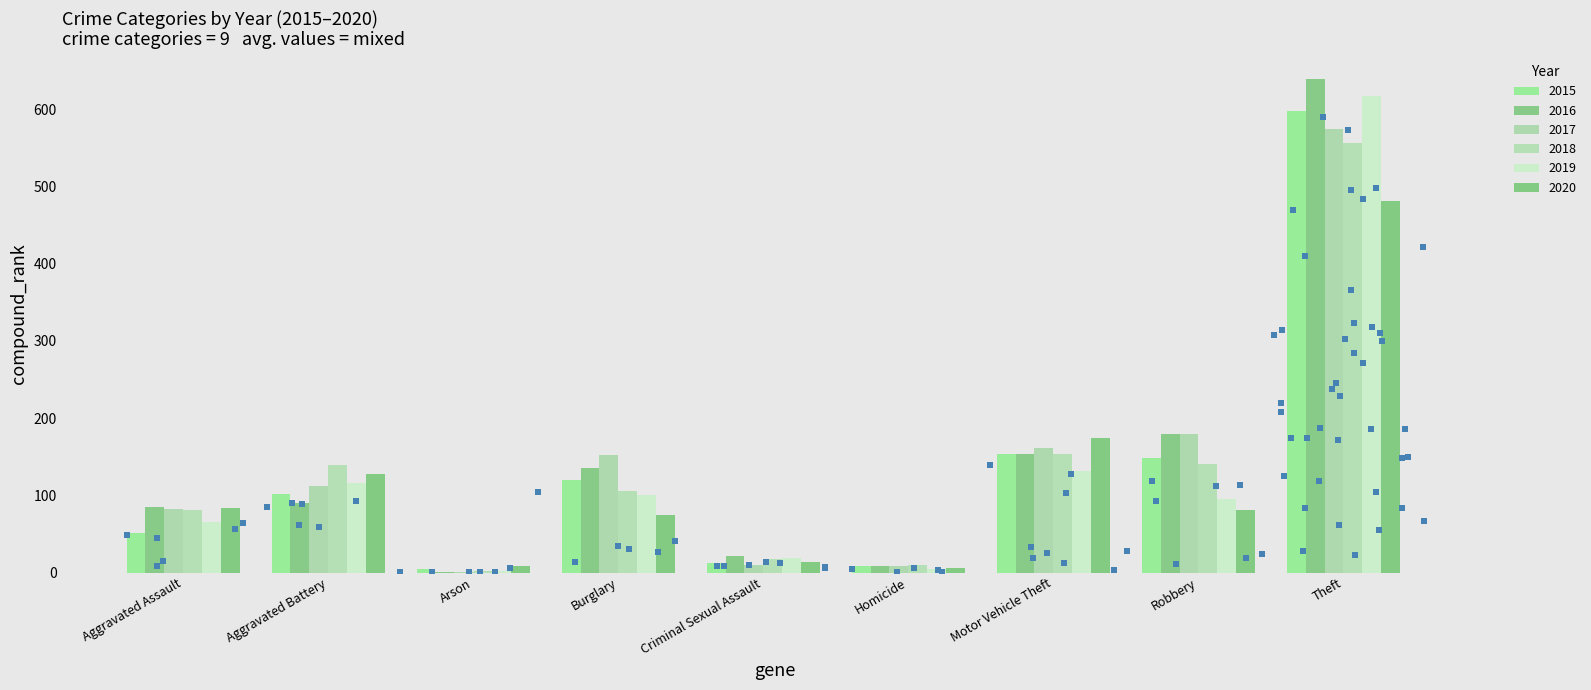

What is the total value across all series at Robbery?

824